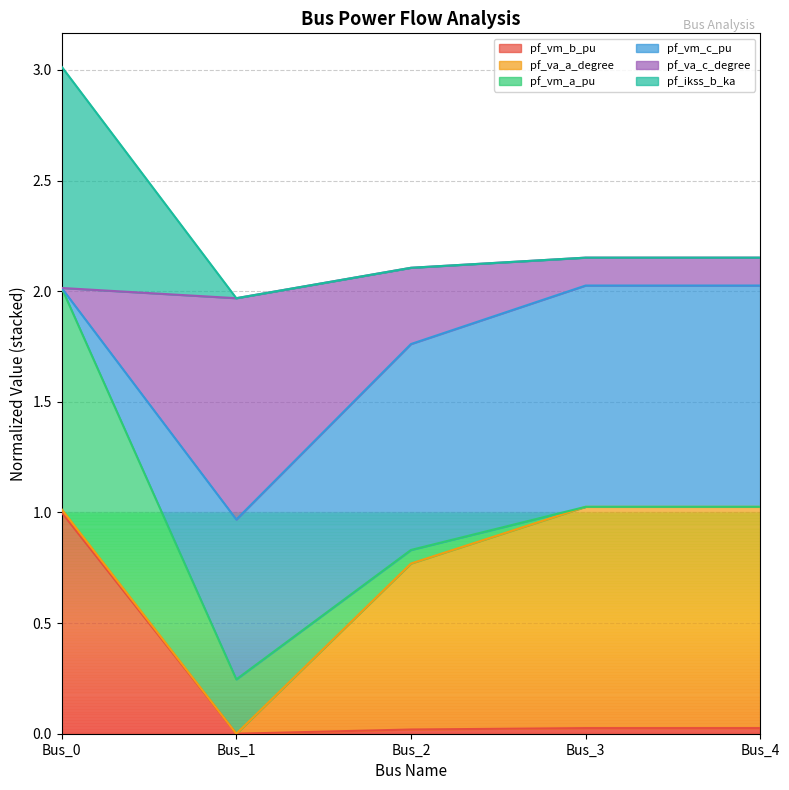

True or false: pf_va_a_degree has a value of 3.0 at Bus_4.

False